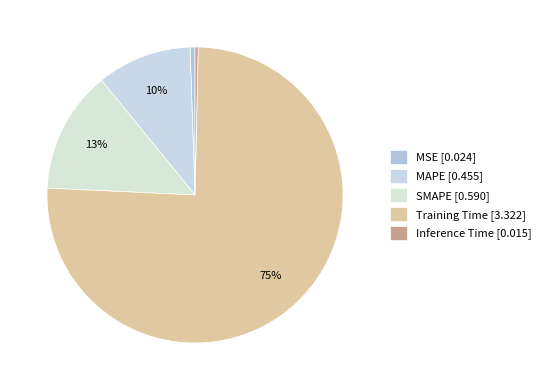

How many segments does this pie chart have?

5